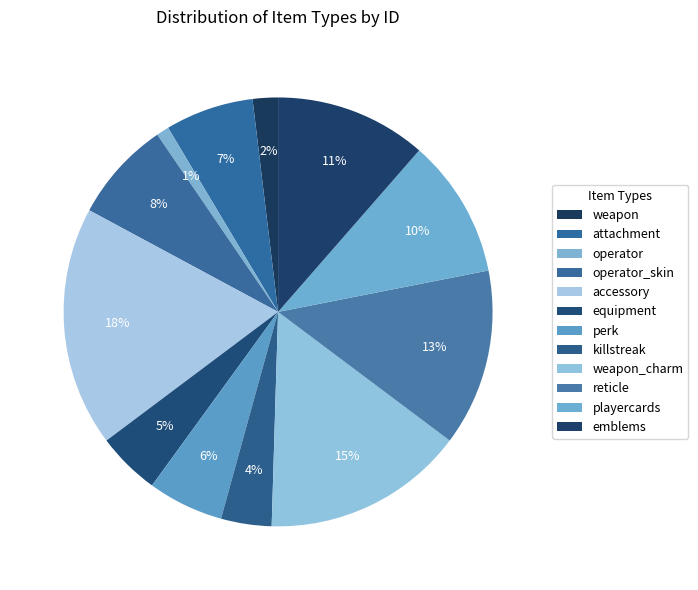

How many slices are in this pie chart?

12